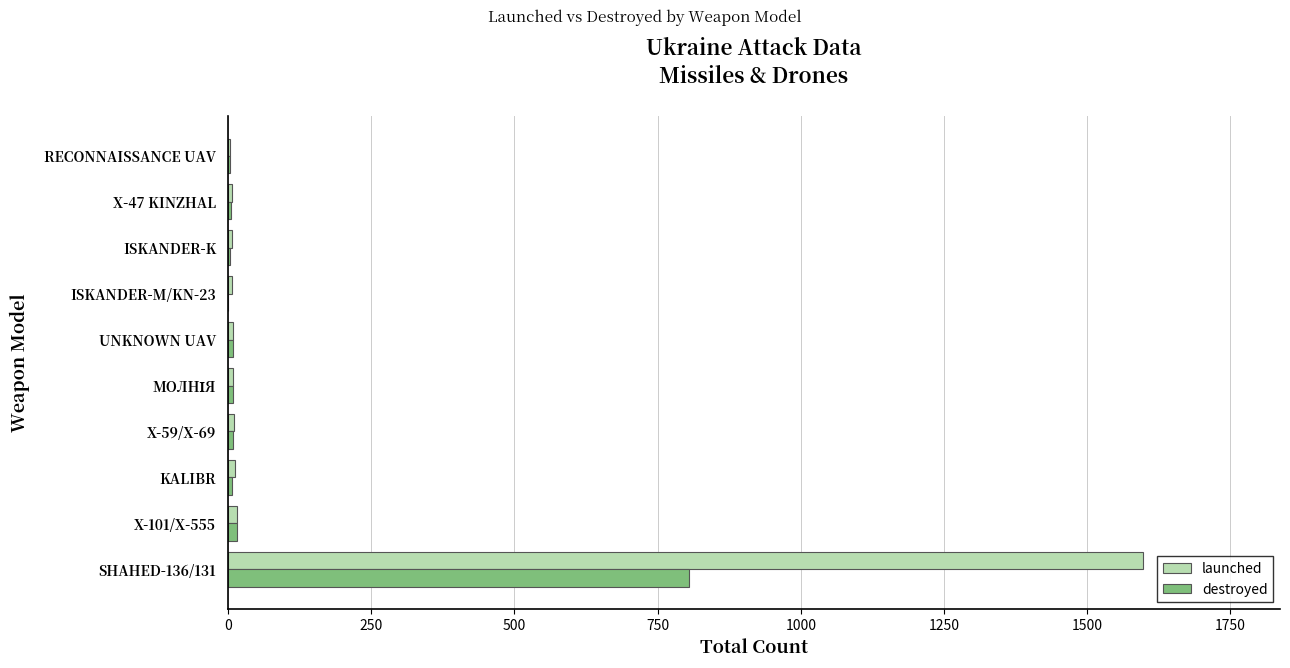

Which series has the largest range (max minus min)?

launched